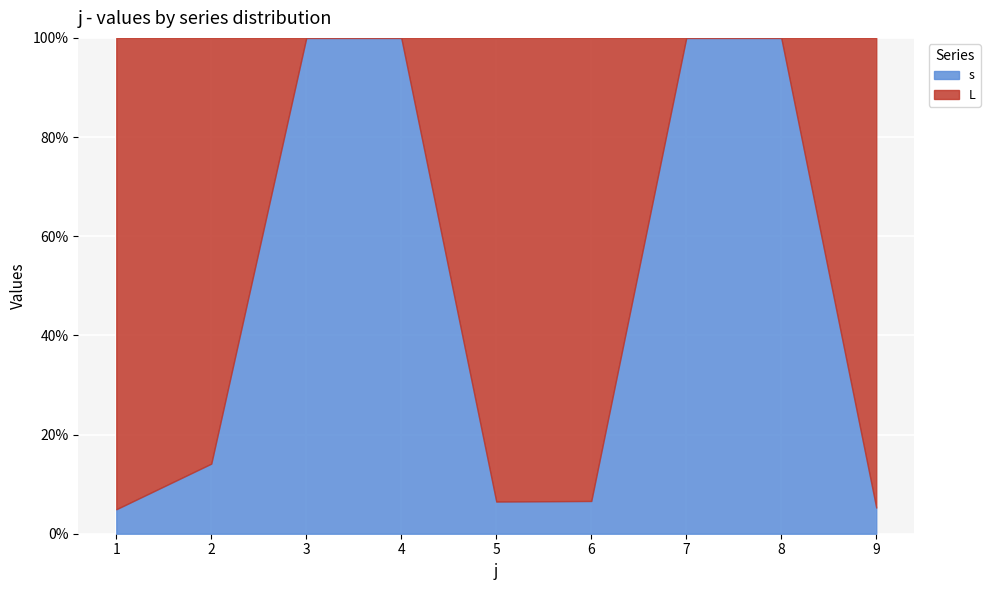

Which series has the largest total across all categories?

L